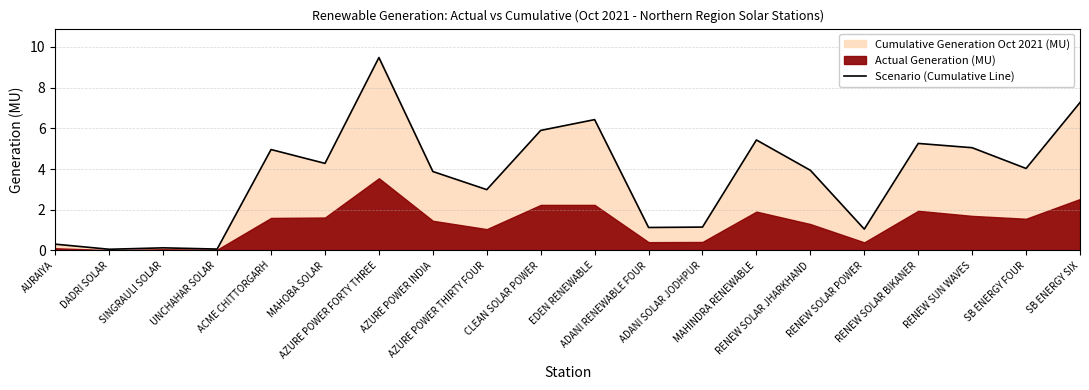

How many lines are shown in the chart?

1